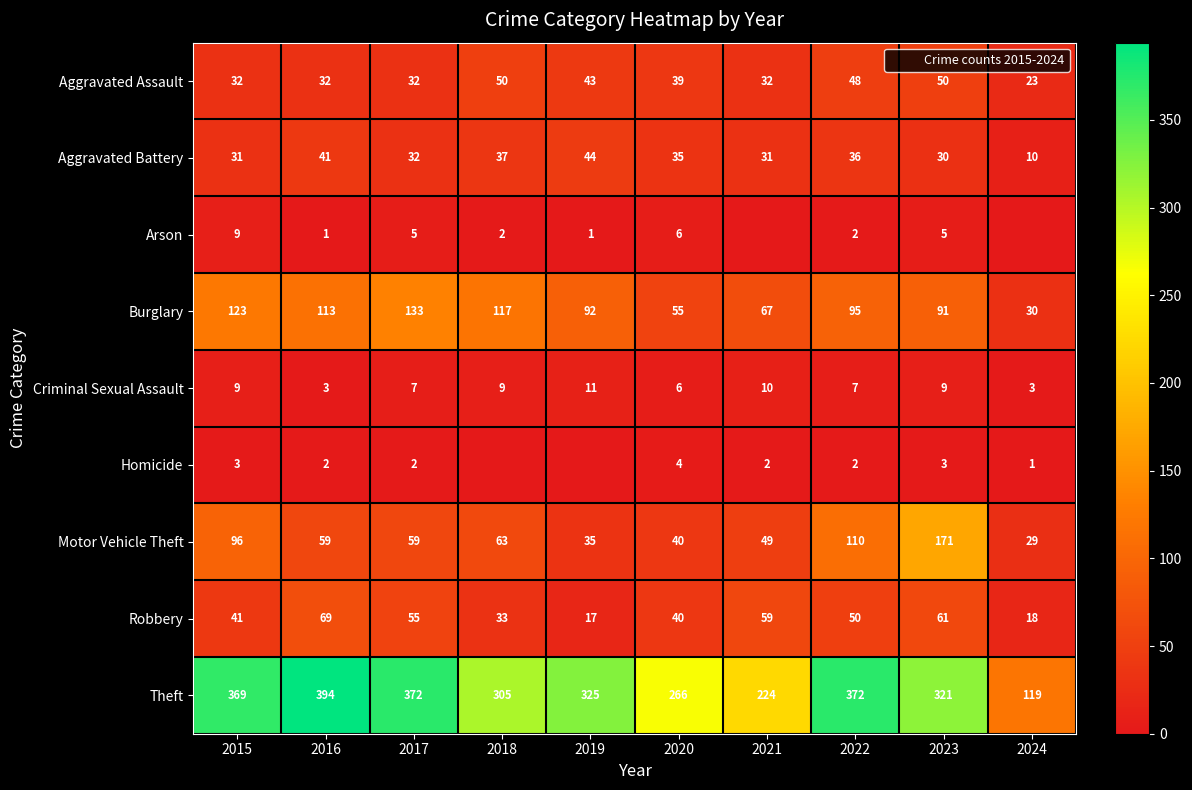

How many values in the Criminal Sexual Assault series are below 9?

5